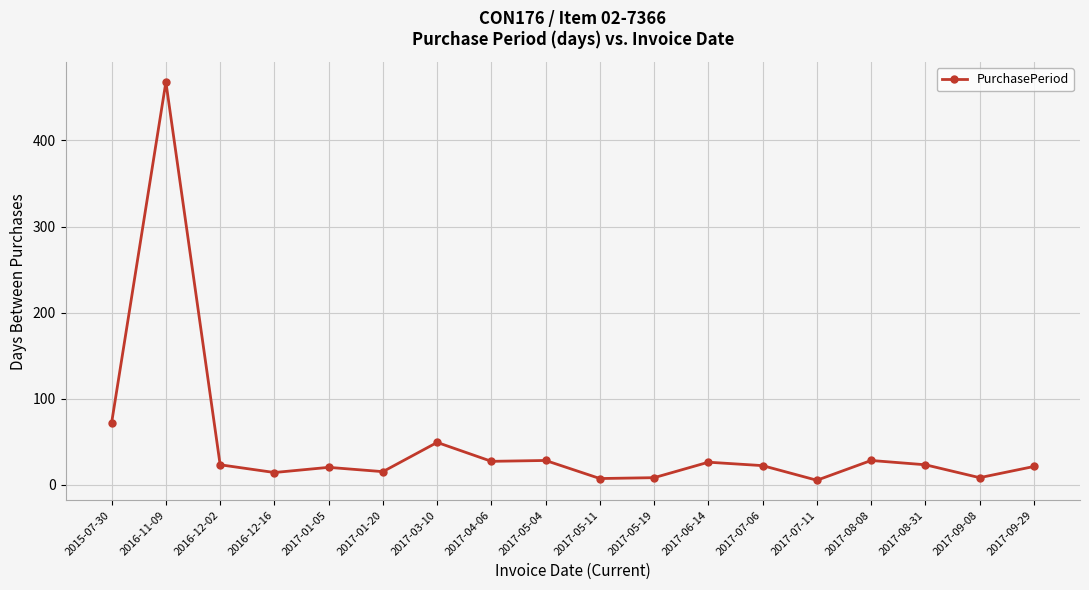

The value at 2015-07-30 is 112. True or false?

False